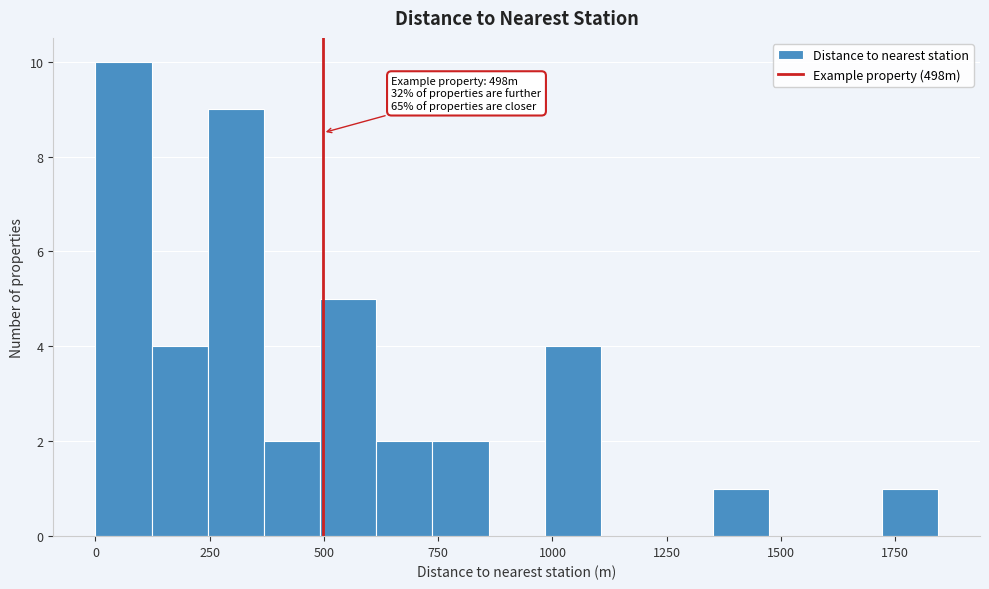

Read against the x-axis, roughly where is the centre of the tallest bar?

50